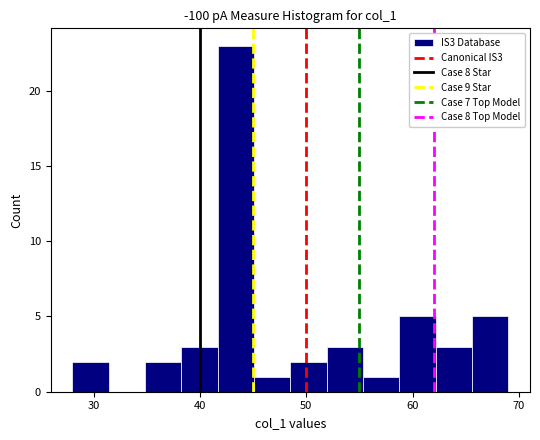

Around what value on the x-axis is the tallest bar? Give the approximate position of its centre, as read against the axis.

43